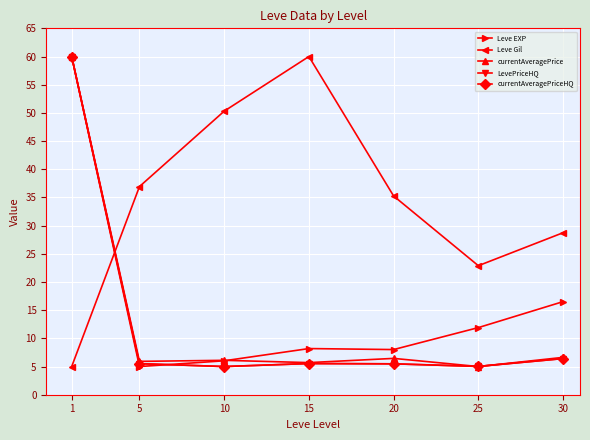

What is the value of the Leve Gil point at the 1st from the left?

5.0